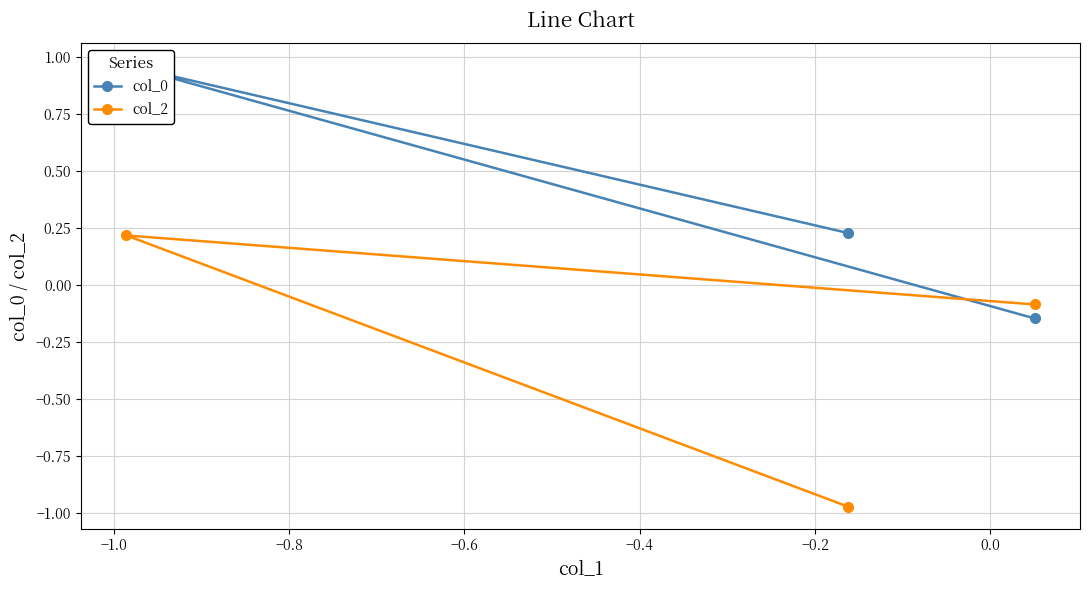

What value does the col_2 series have at −0.8?

-0.1